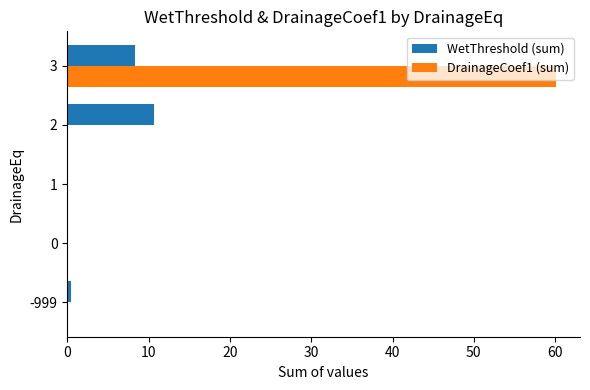

How many data points does each series have?

5